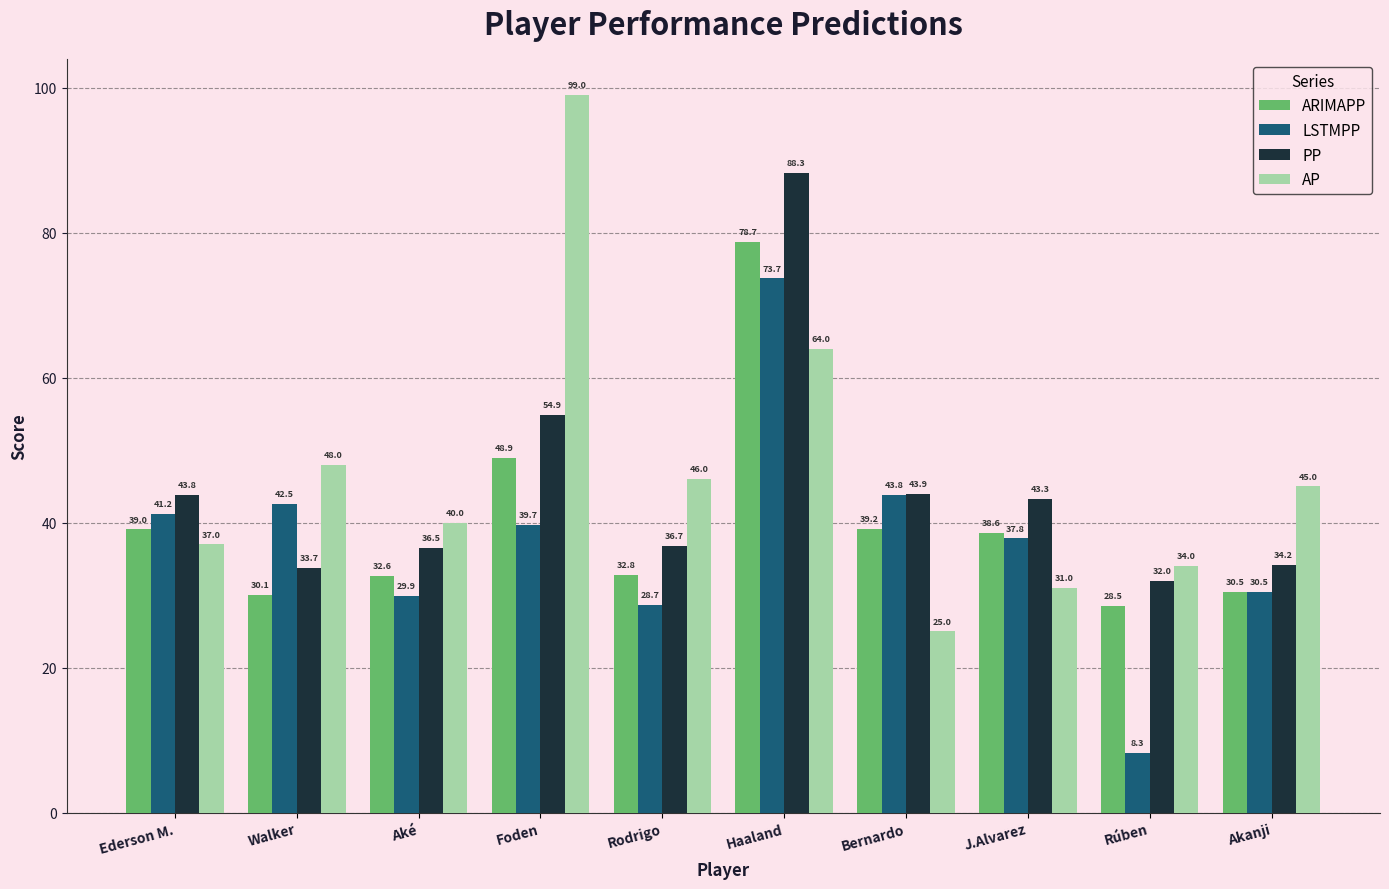

How many distinct data groups are displayed?

4